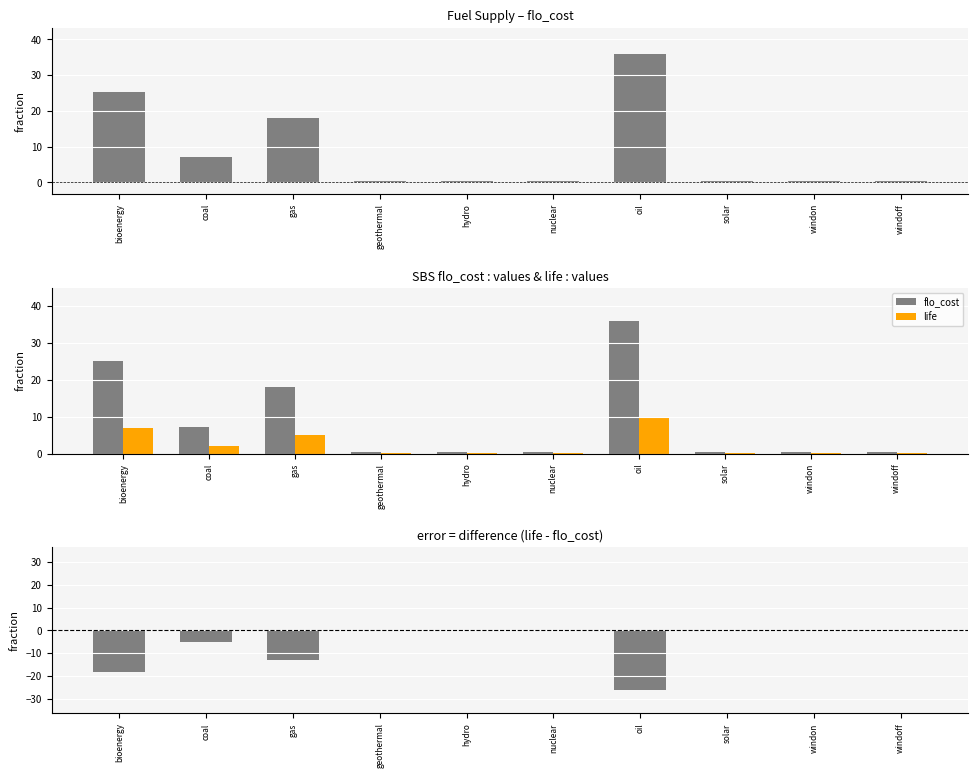

Reading right to left, transcribe all the data shown in this chart.

flo_cost: 0.4	0.4	0.4	36.0	0.4	0.4	0.4	18.0	7.2	25.2
life: 0.1	0.1	0.1	10.0	0.1	0.1	0.1	5.0	2.0	7.0
life - flo_cost: -0.3	-0.3	-0.3	-26.0	-0.3	-0.3	-0.3	-13.0	-5.2	-18.2